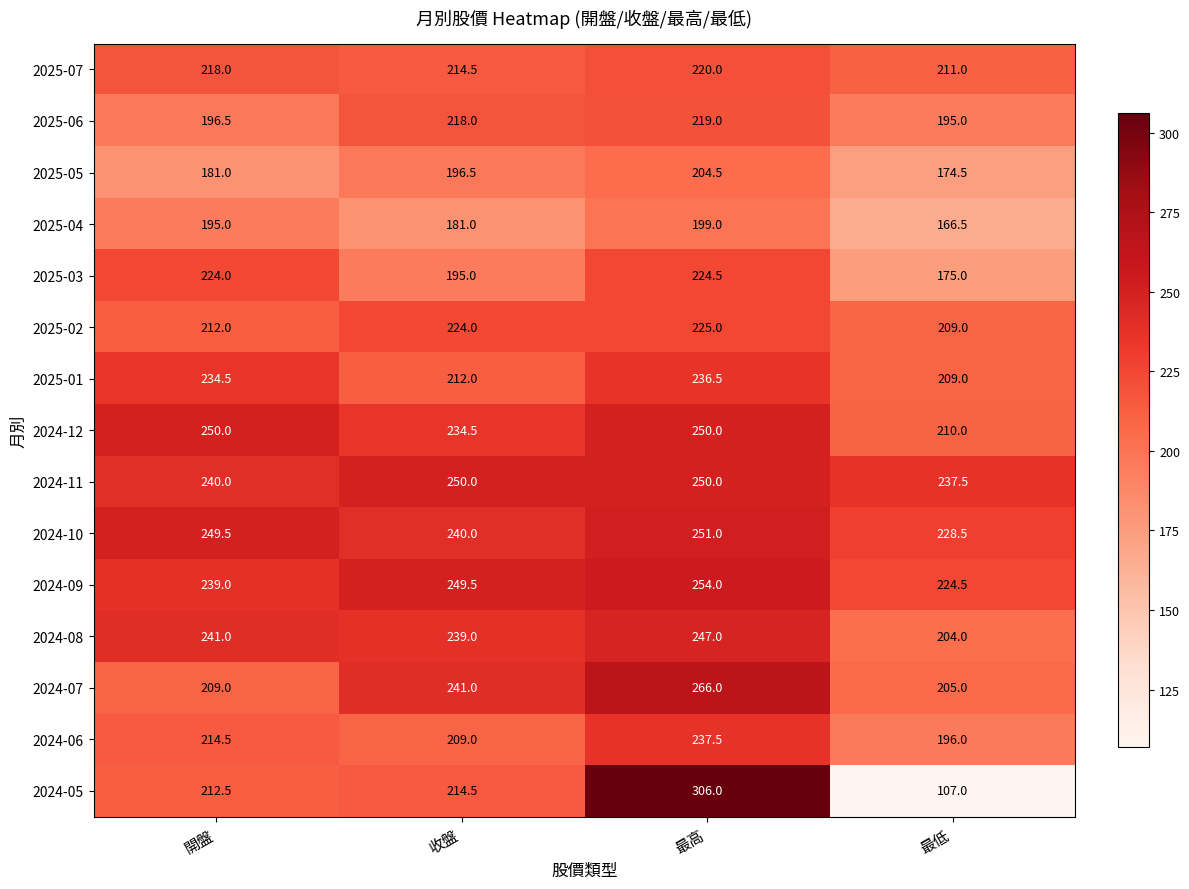

What is the average value of the 2024-05 series?

210.0